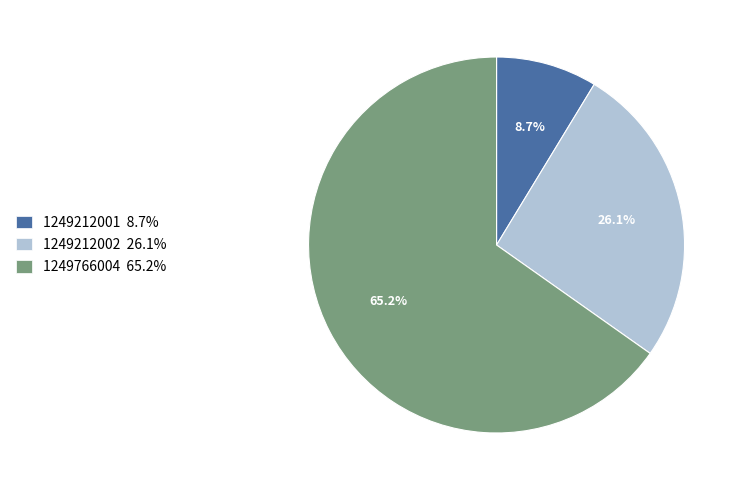

Rank the categories by value from highest to lowest.

1249766004, 1249212002, 1249212001